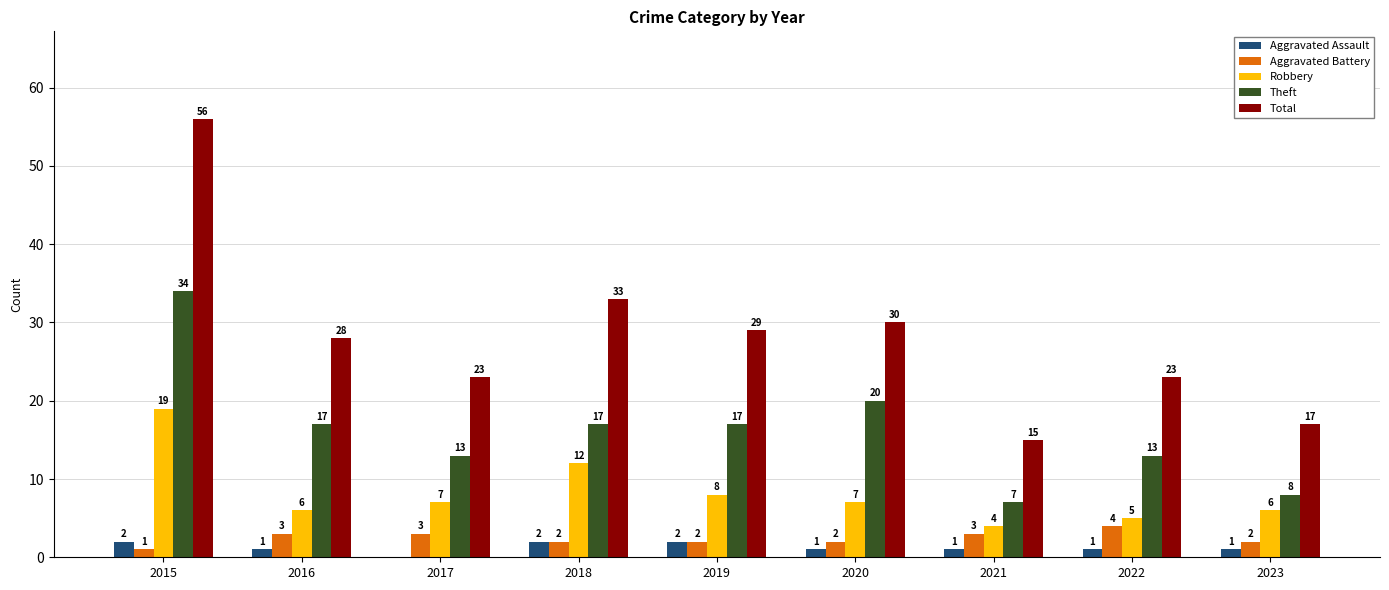

What is the sum of all Aggravated Battery values?

22